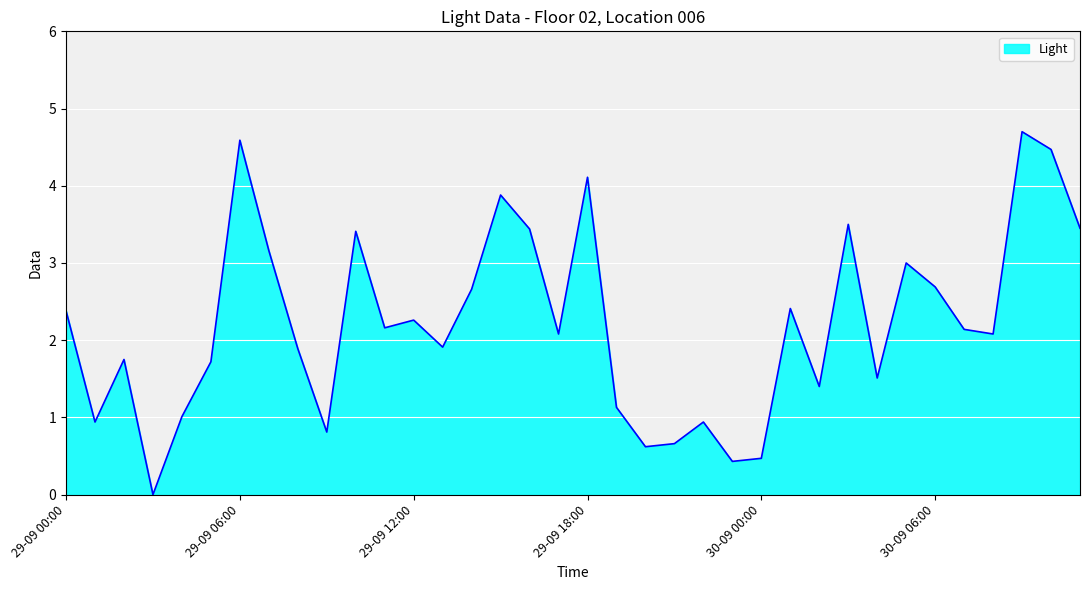

What is the difference between the maximum and minimum values?

4.7